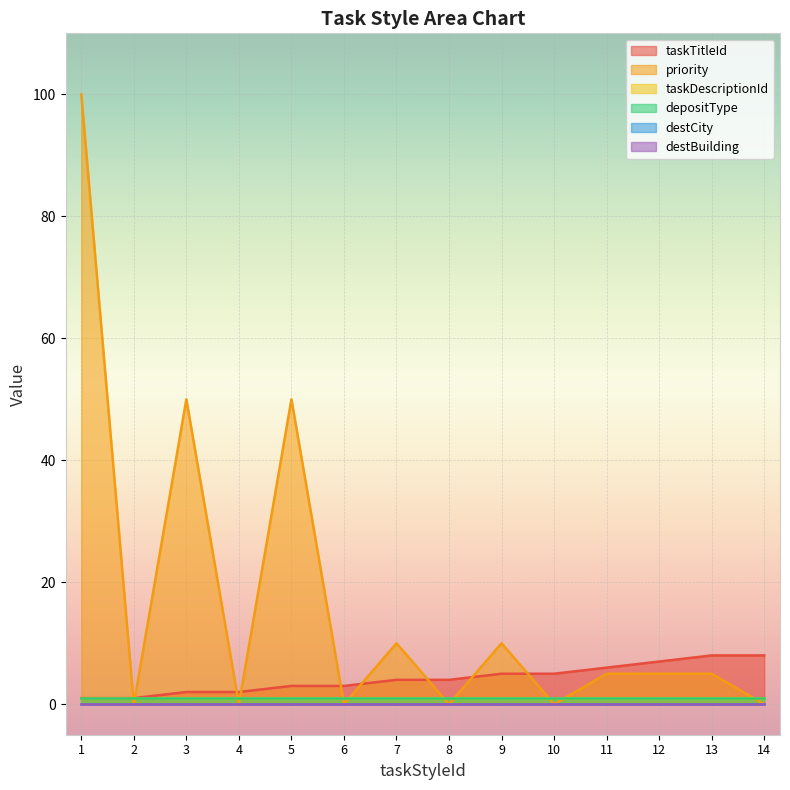

Between 7 and 13, which is larger?

13